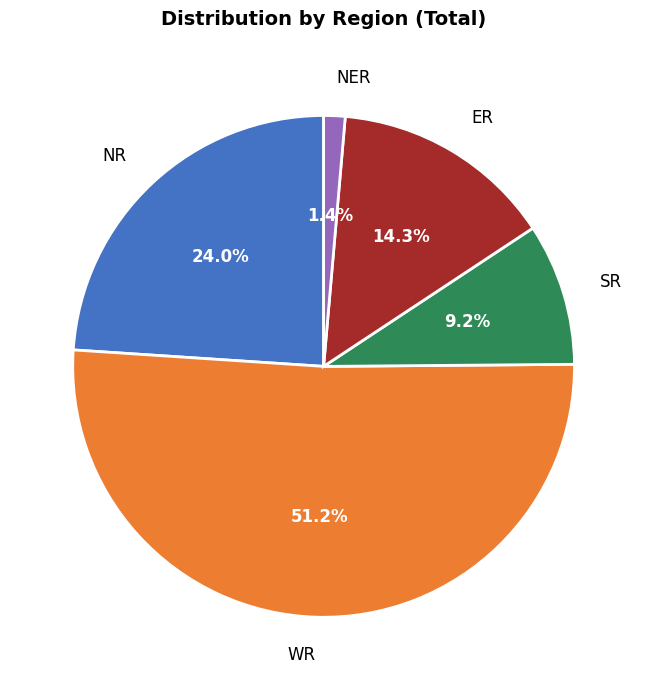

How many segments does this pie chart have?

5